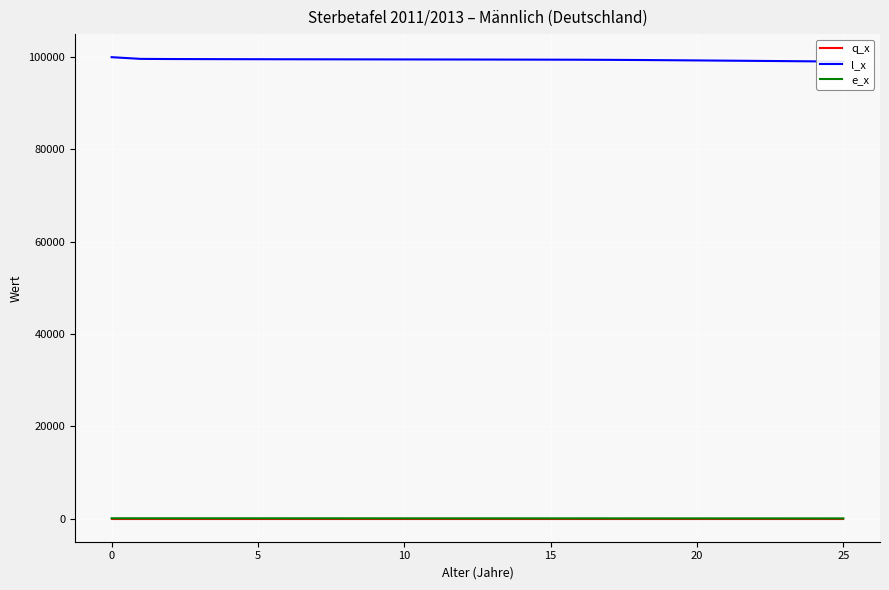

Between 12 and 19, which is larger?

19